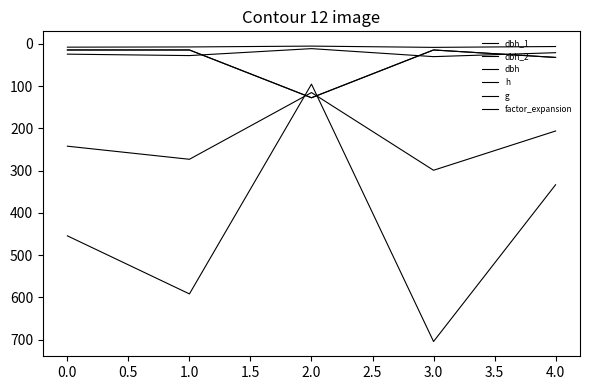

Does the chart have visible grid lines?

No